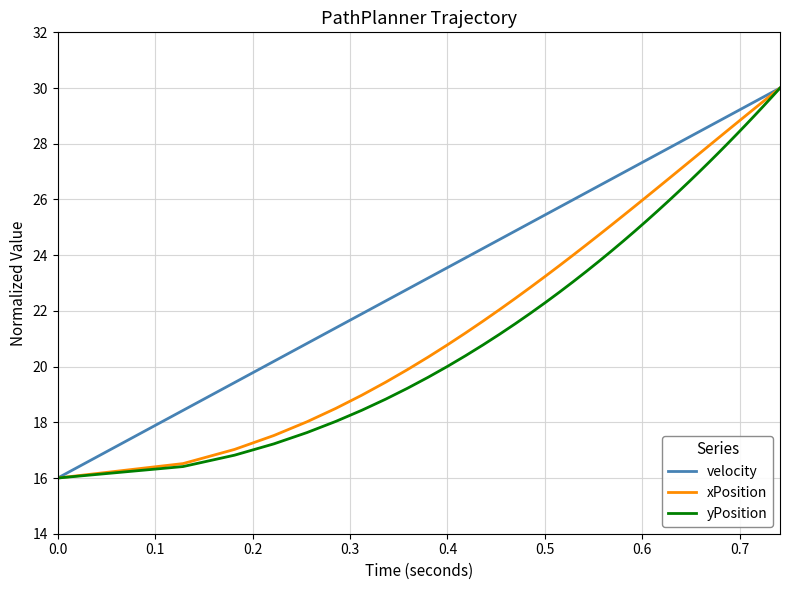

List the series in order of their overall mean, lowest first.

yPosition, xPosition, velocity